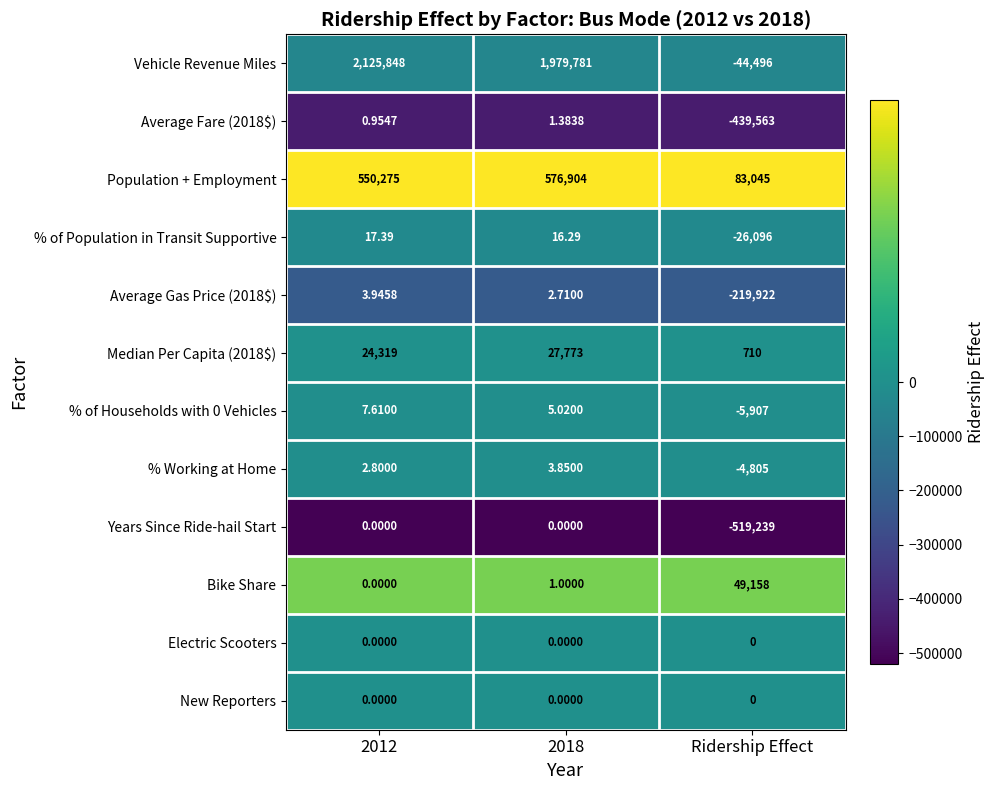

Which series has the widest spread of values?

Vehicle Revenue Miles